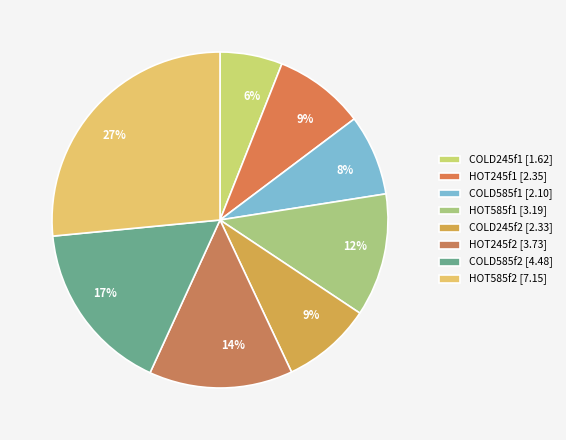

What percentage is the HOT585f2 slice, to the nearest percent?

27%